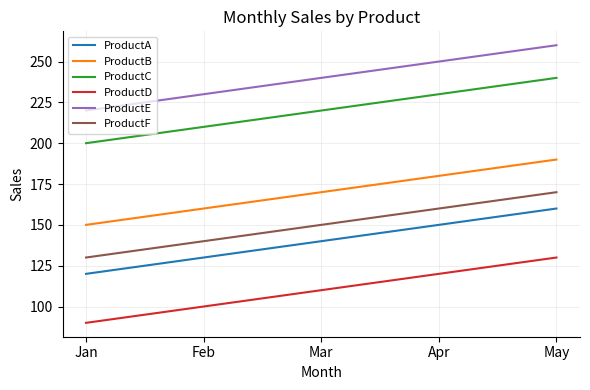

At which category is the sum across all series the highest?

May